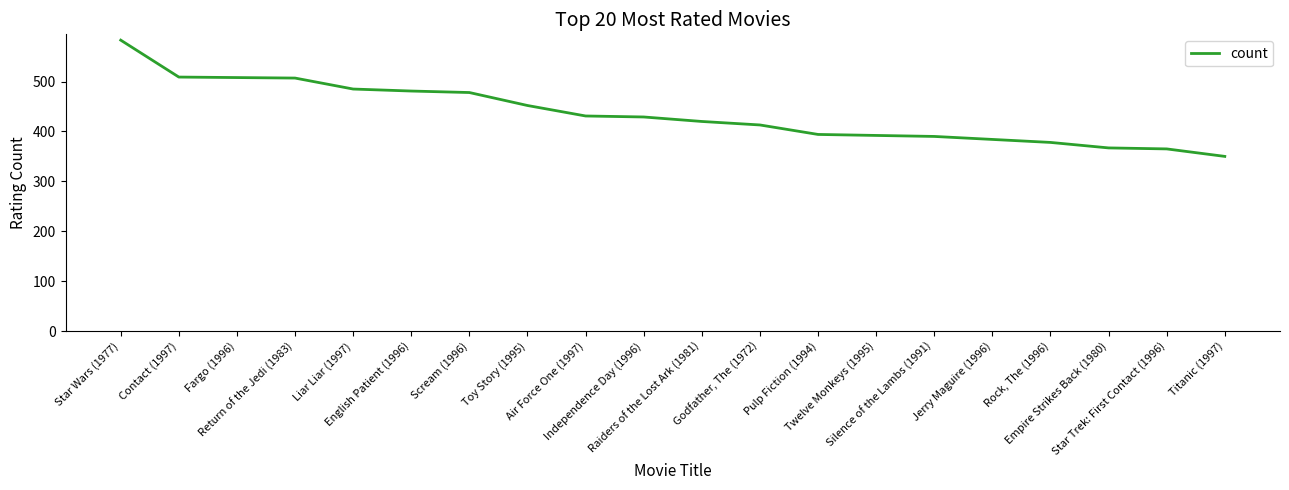

What is the change in value from Scream (1996) to Independence Day (1996)?

-49